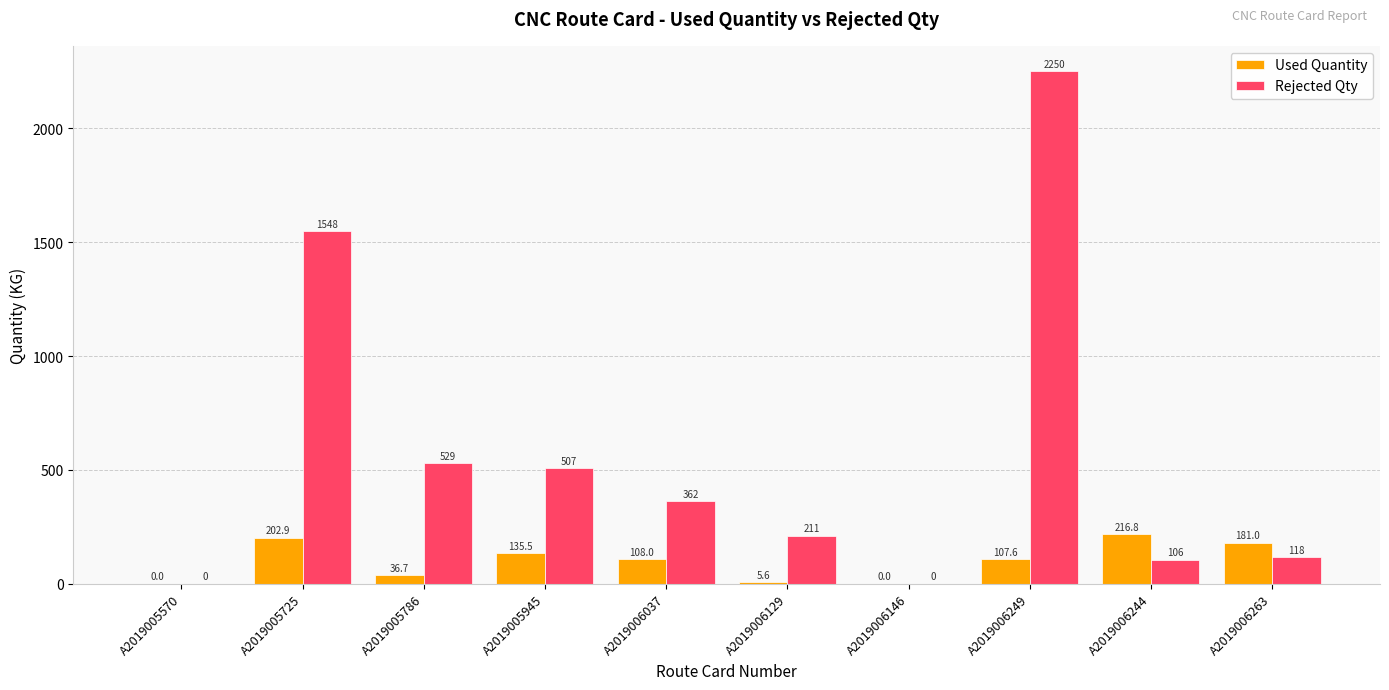

What is the maximum value shown in the chart?

2250.0